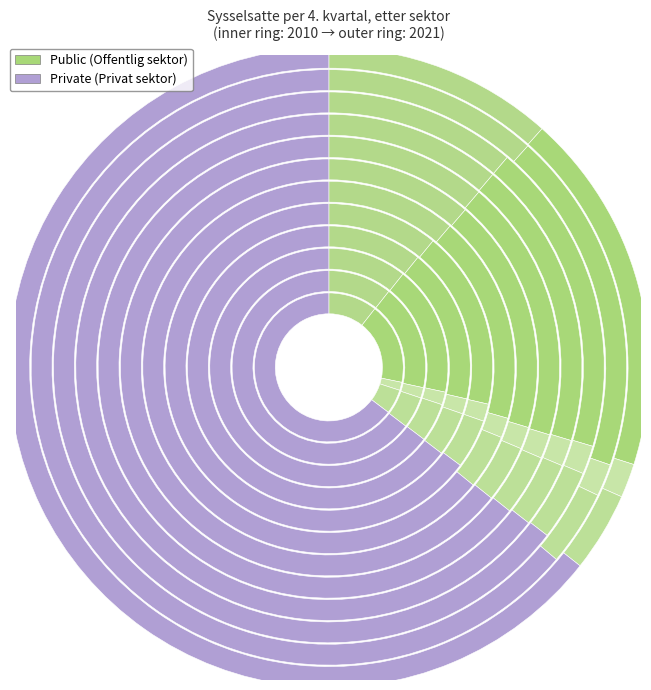

What is the total percentage of 1 and 2?

15.6%